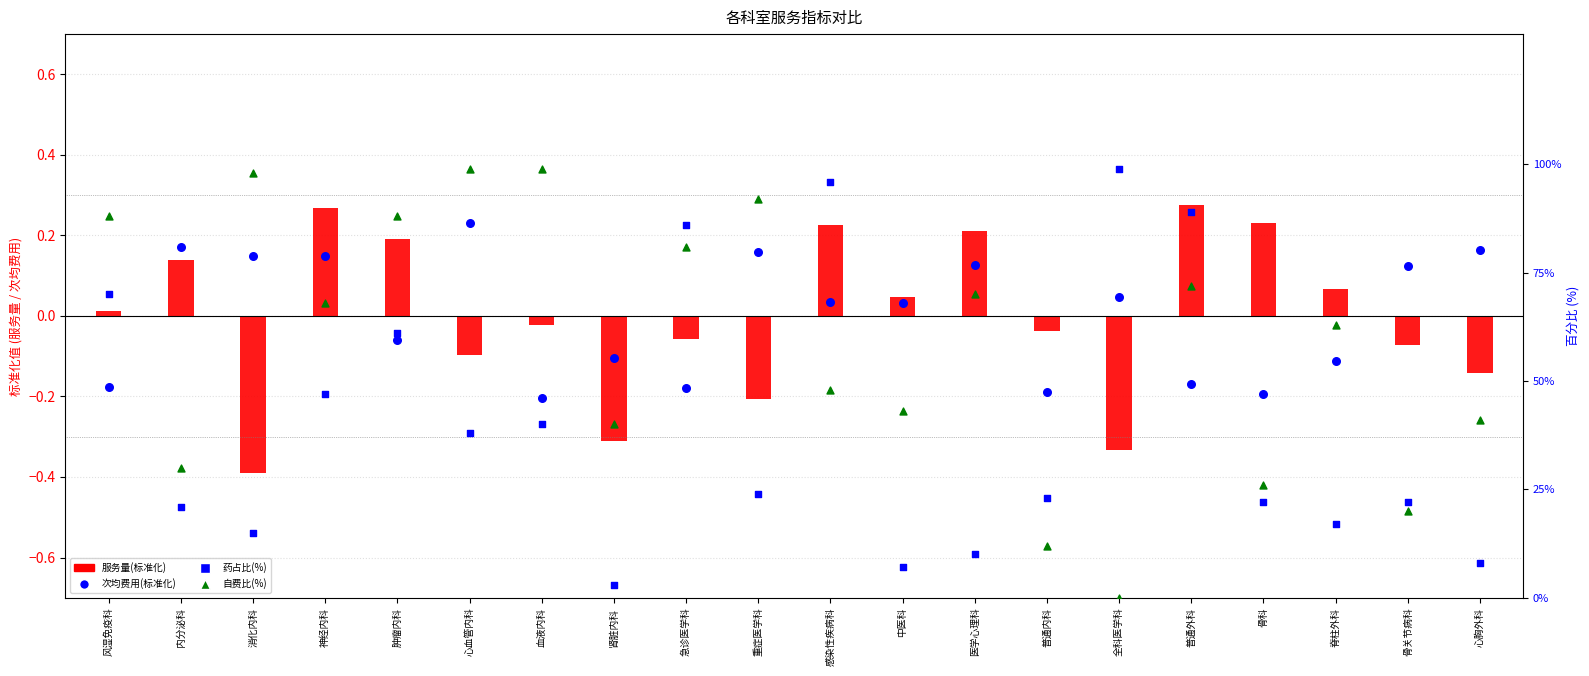

What is the total value across all series at 感染性疾病科?

144.3